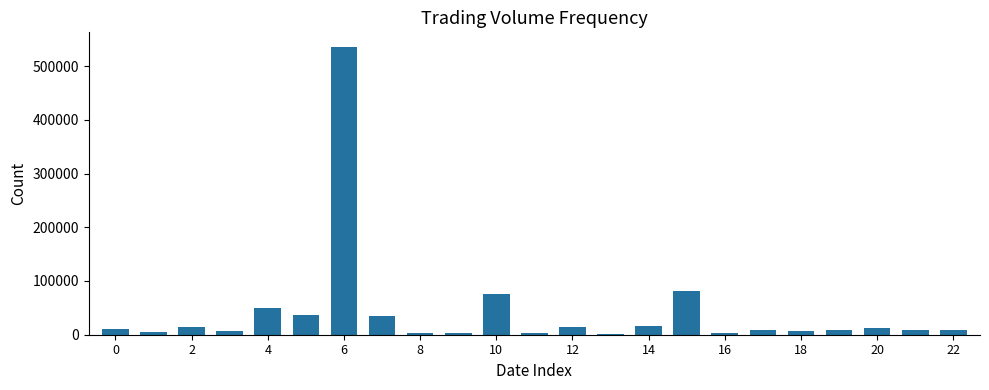

Does the chart contain stacked bars?

No